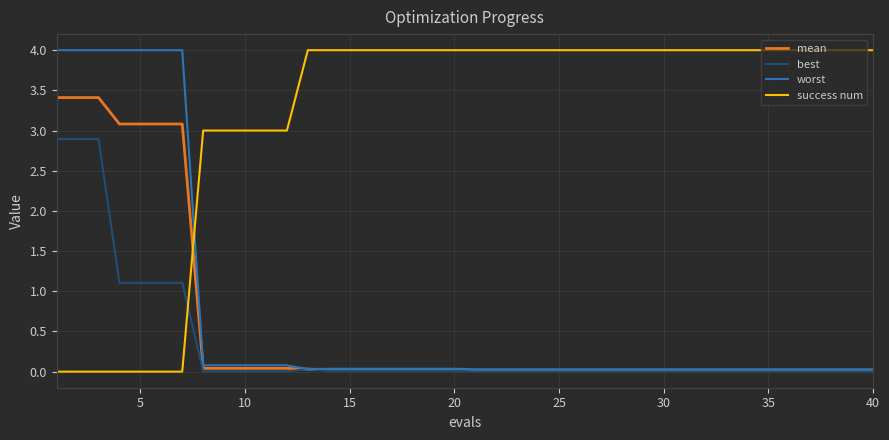

Which series ends up on top after the final intersection of best and success num?

success num